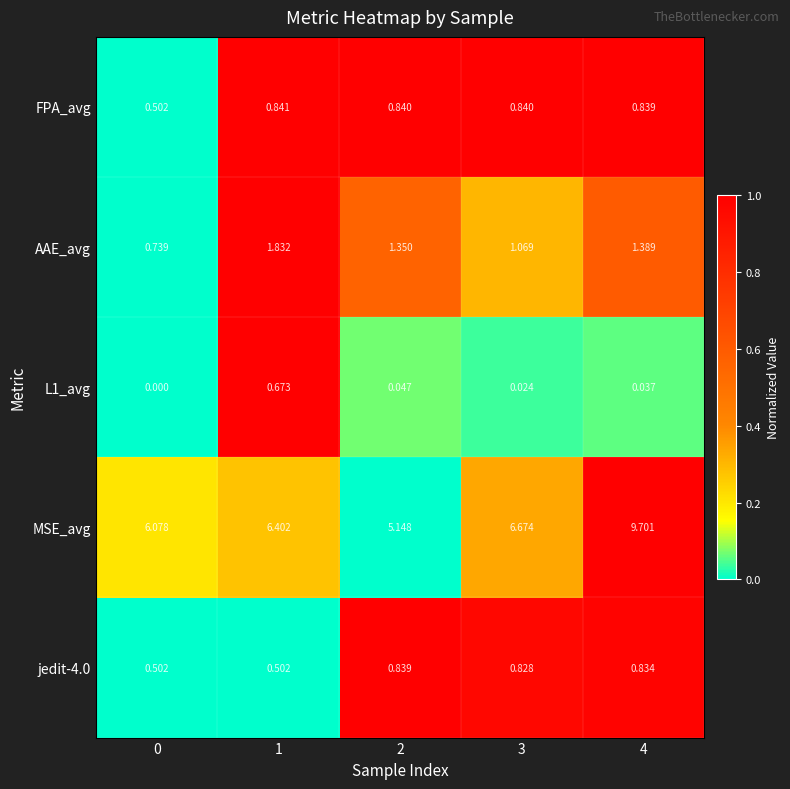

Is the value of jedit-4.0 at 2 greater than the value of FPA_avg at 2?

No